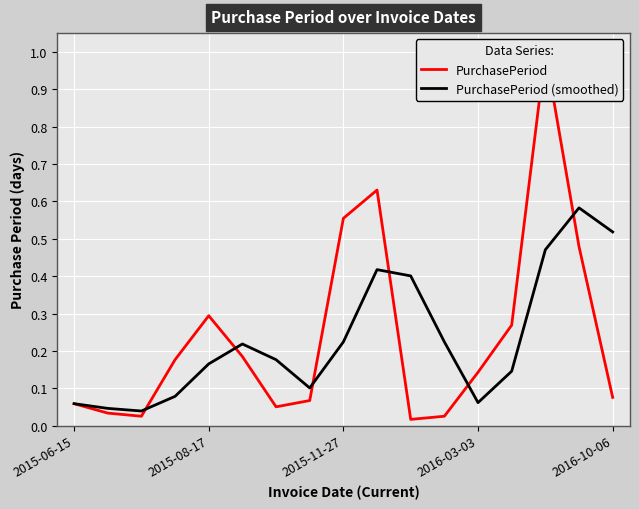

How many lines are shown in the chart?

2